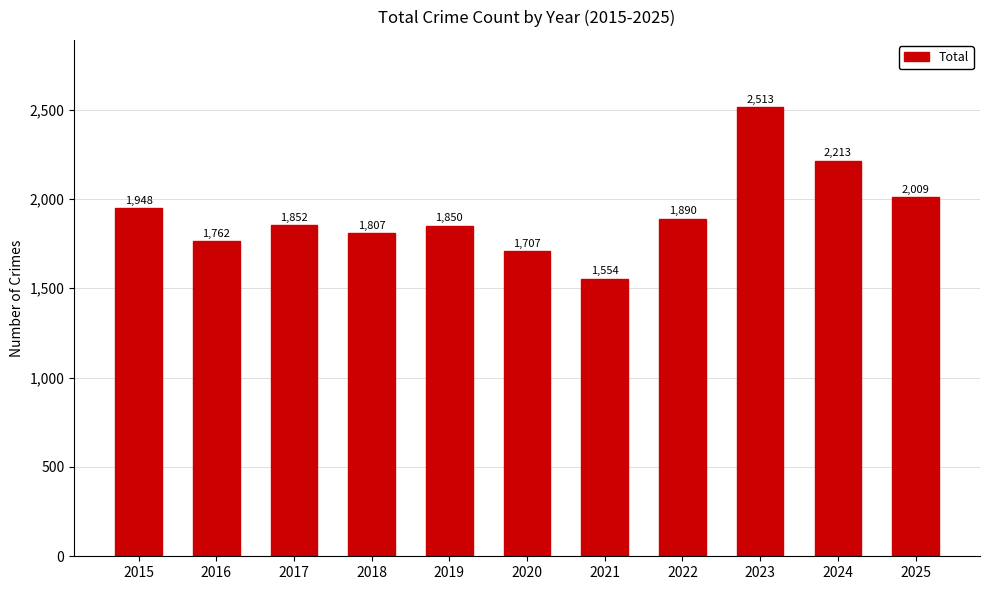

What is the change in value from 2020 to 2025?

+302